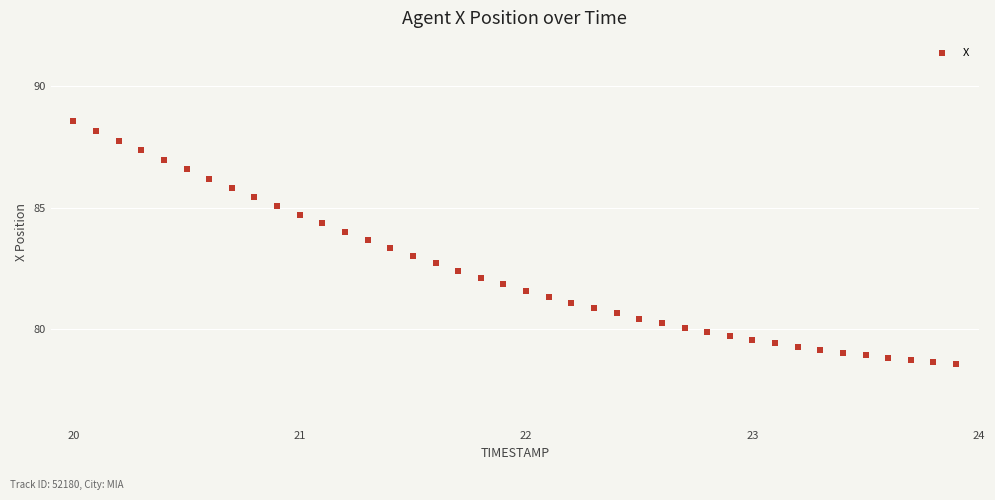

What is the range of Y values (max minus min)?

10.0